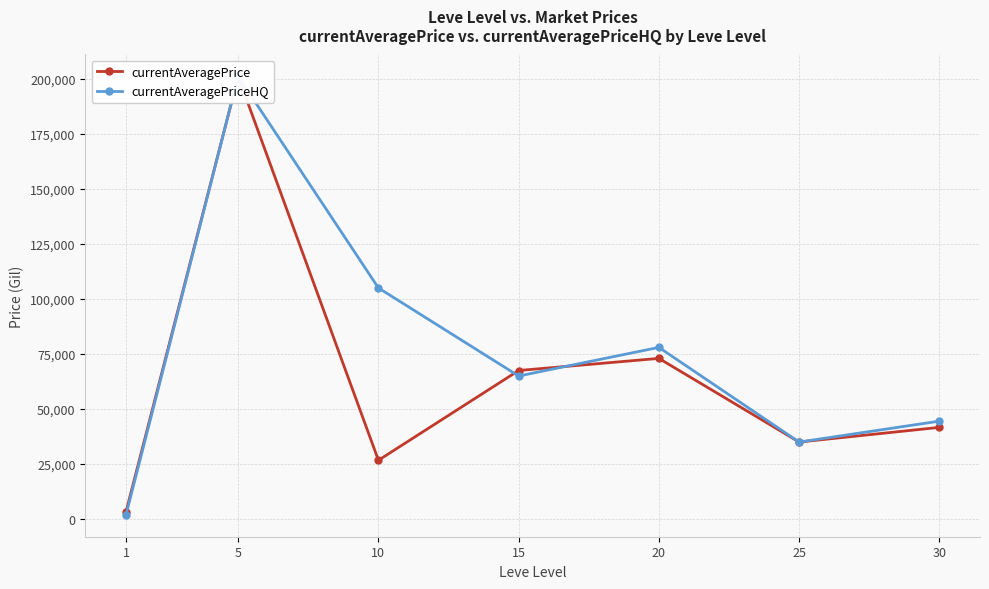

How many intersections are there between currentAveragePriceHQ and currentAveragePrice?

2